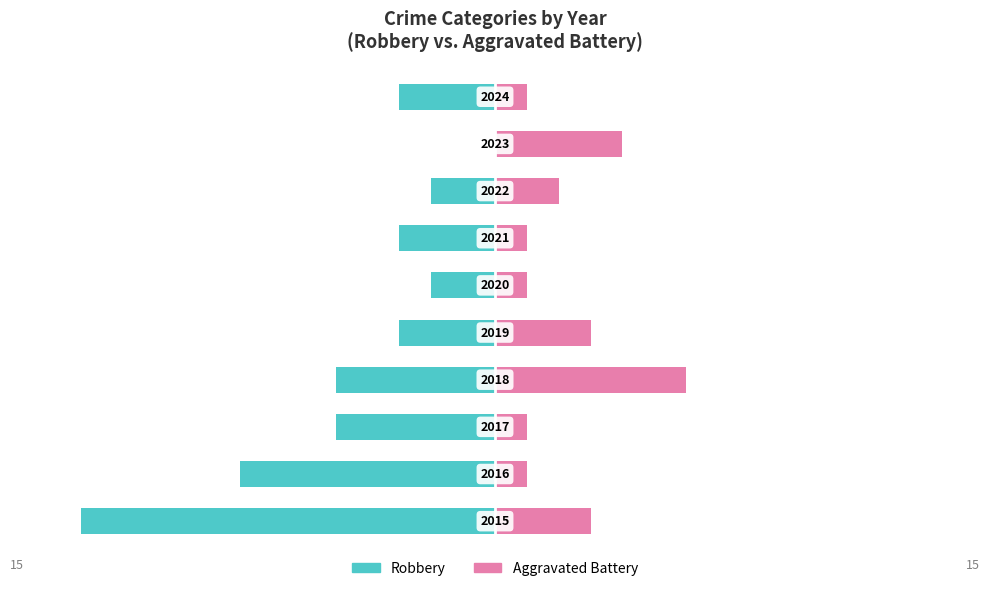

How many bars are there in total?

20